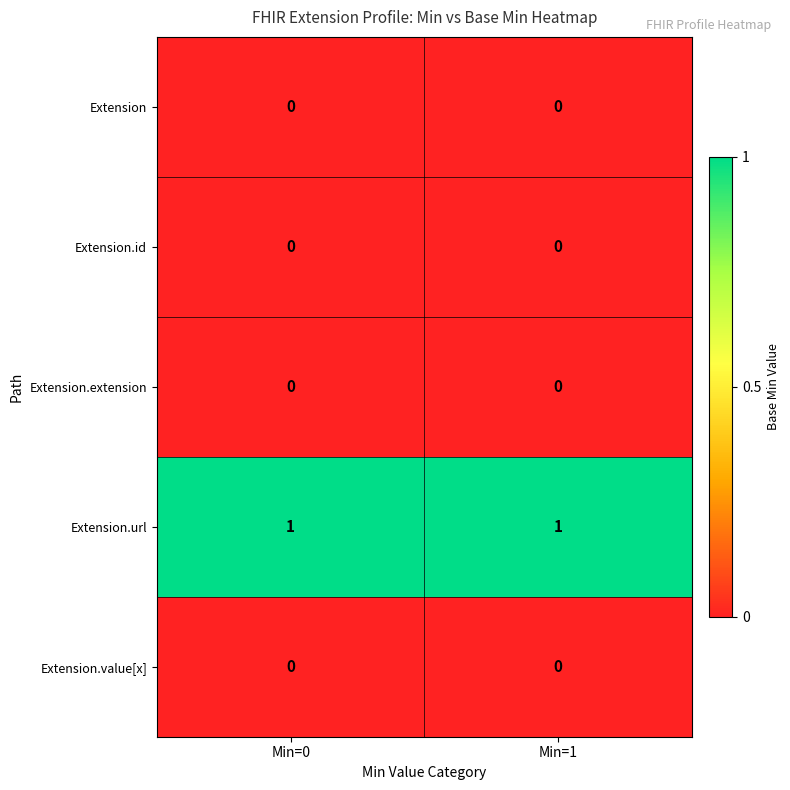

Is it true that Extension.value[x] equals 0 at Min=0?

True